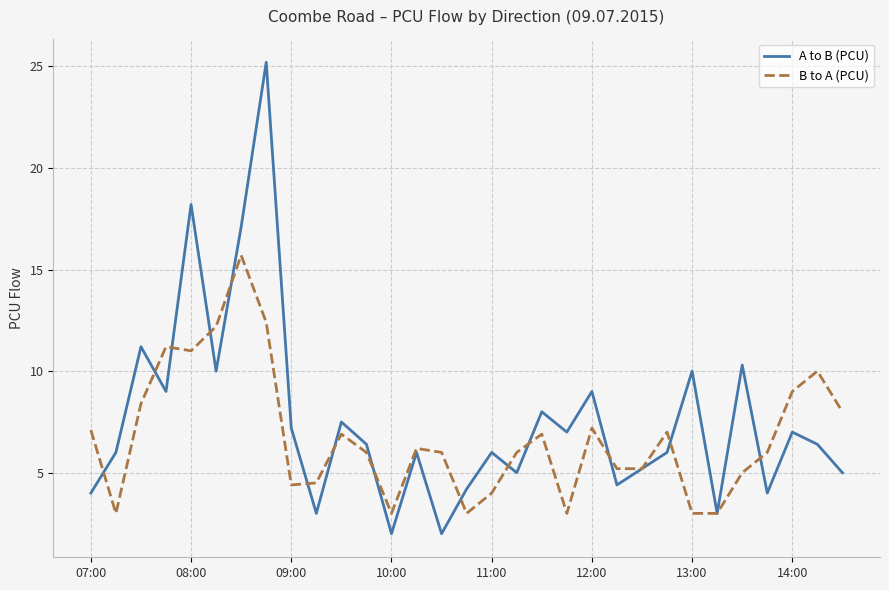

True or false: A to B (PCU) has more than 0 points higher than both neighbors.

True